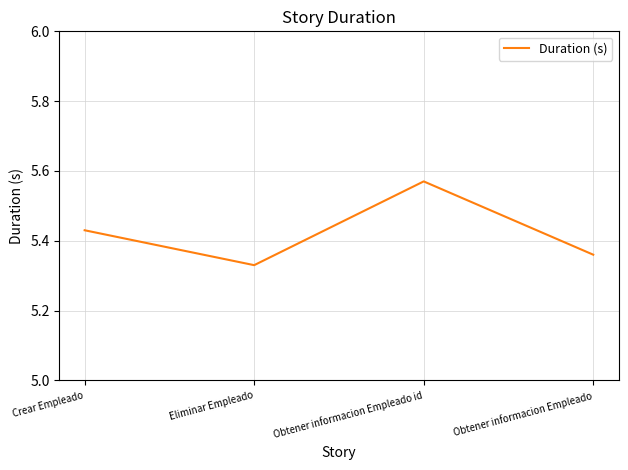

What is the change in value from Crear Empleado to Eliminar Empleado?

-0.1